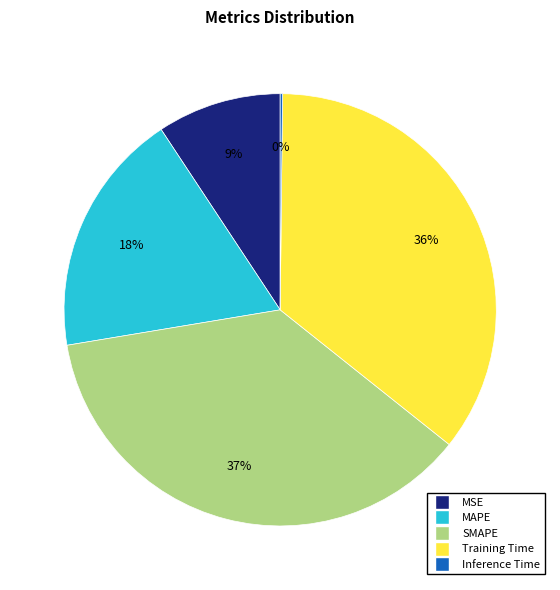

Is the sum of Training Time and SMAPE greater than half?

Yes